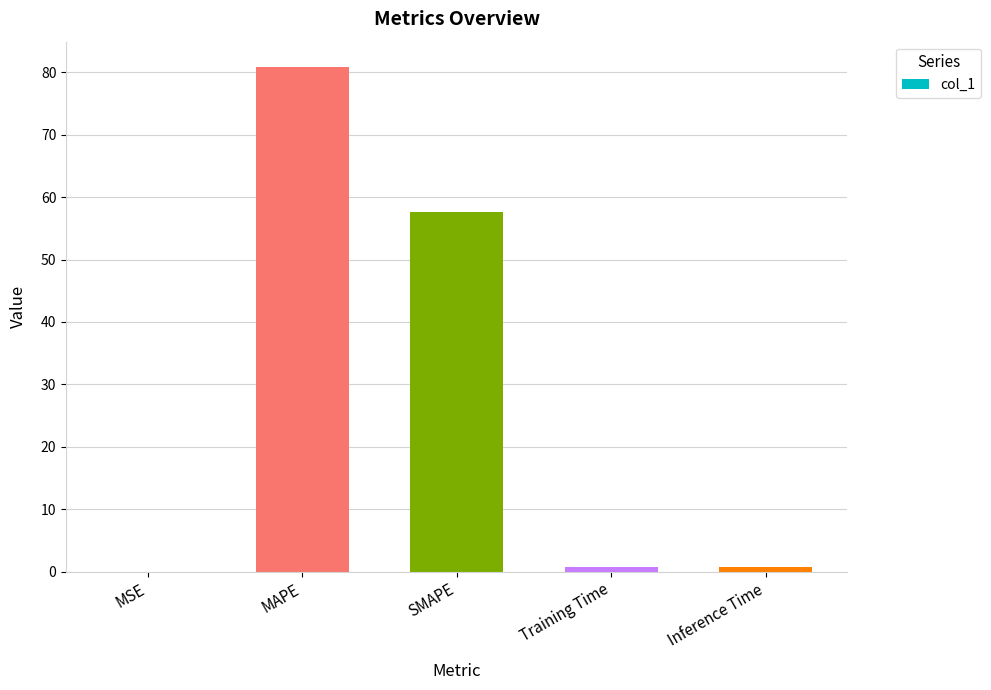

At which label is the value closest to 40?

SMAPE